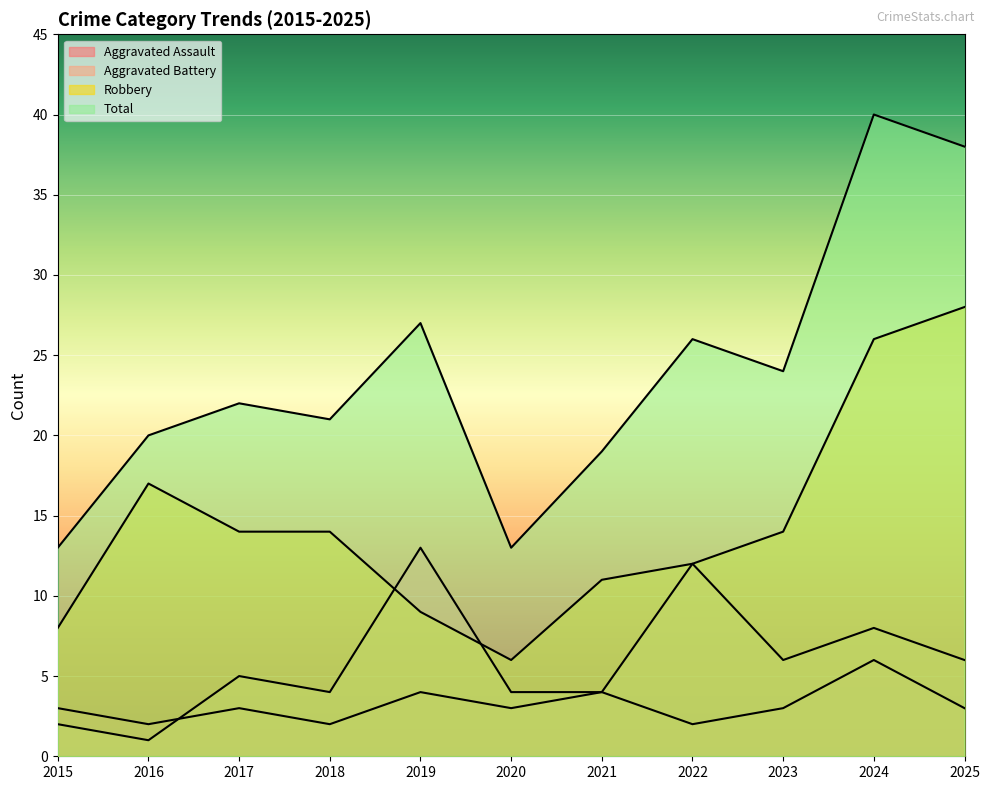

At how many categories does at least one series exceed 12?

11